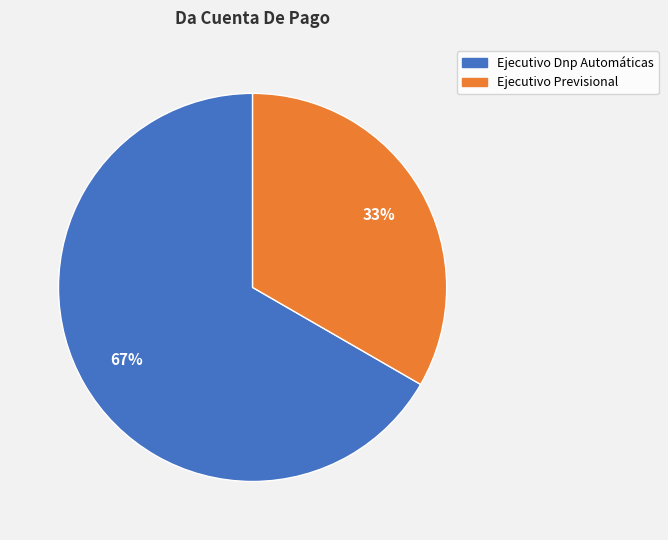

To the nearest percent, what is the average slice percentage?

50%